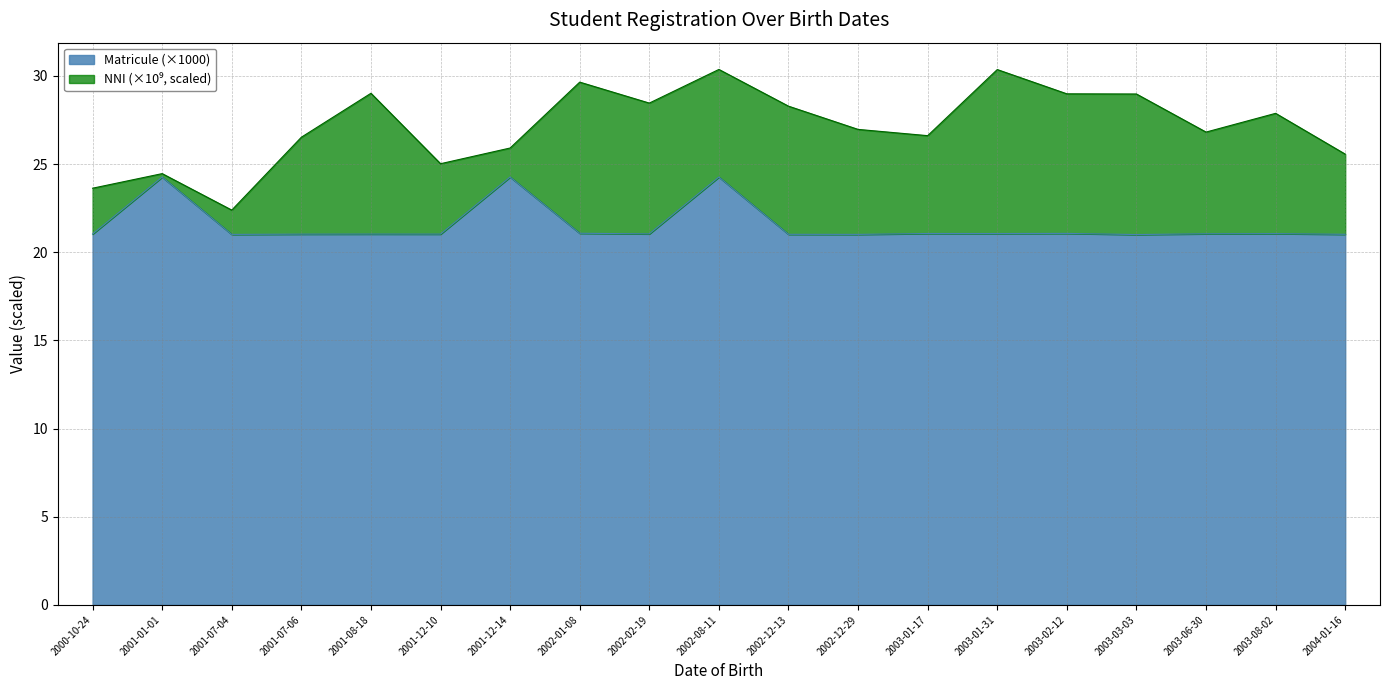

Where is the data nearest to the value 22?

2002-01-08